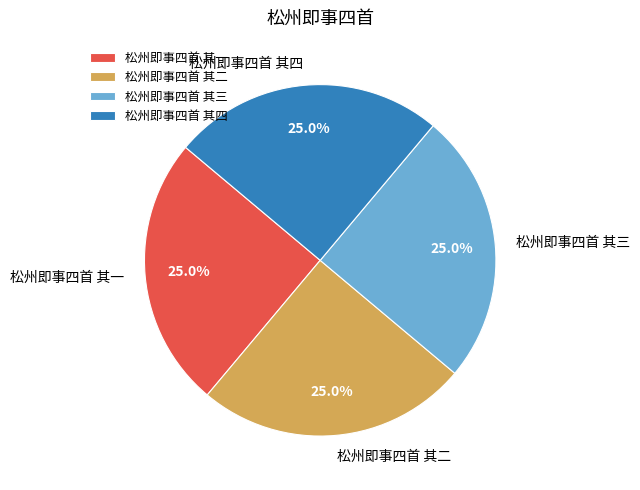

What percentage is the 松州即事四首 其三 slice, to the nearest percent?

25%